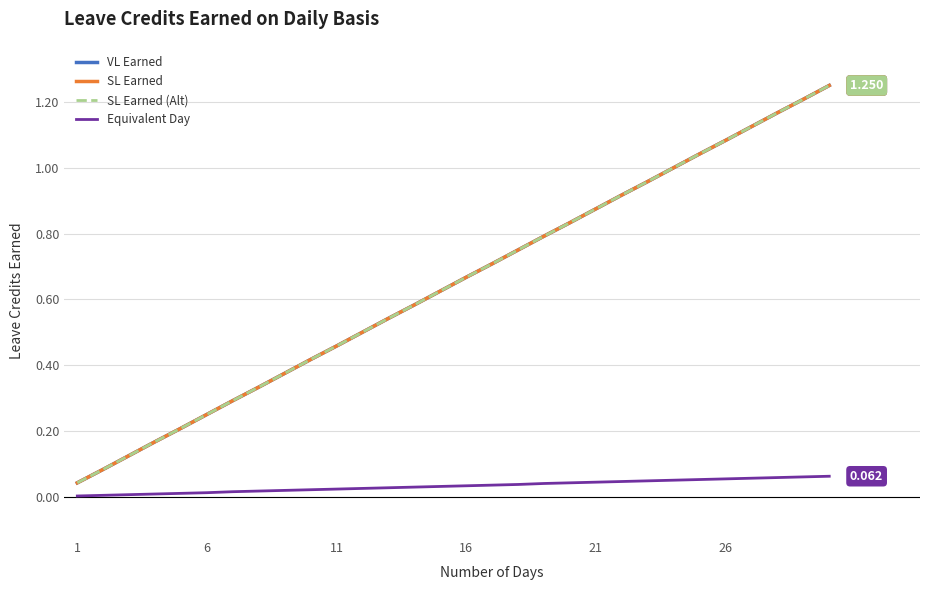

Does the chart have visible grid lines?

Yes